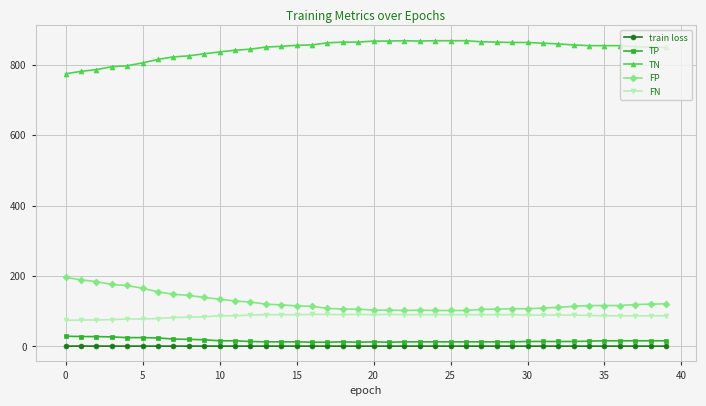

Which series has the largest total across all categories?

TN